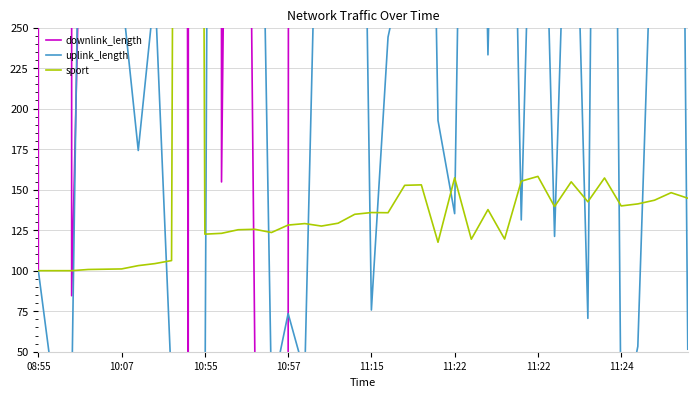

How many data points does each series have?

40